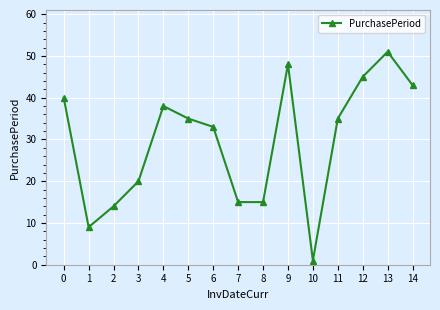

The chart shows a value of 38 at 4. True or false?

True